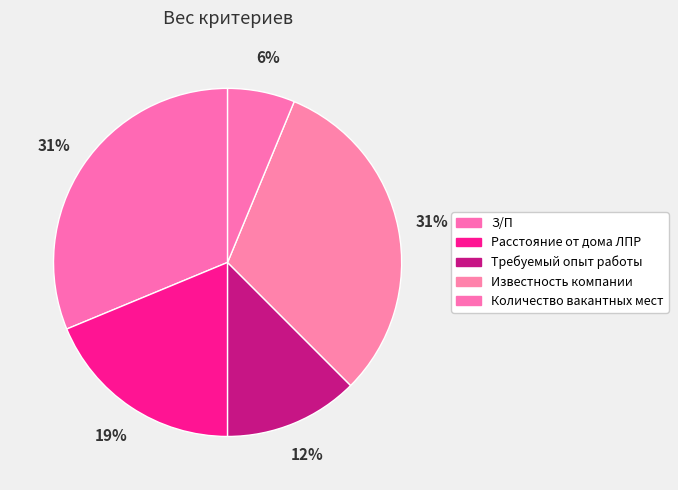

How many slices are in this pie chart?

5